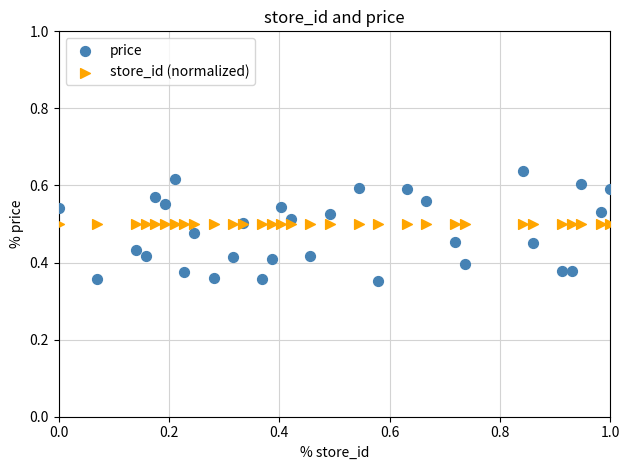

Which series reaches the maximum Y coordinate?

price